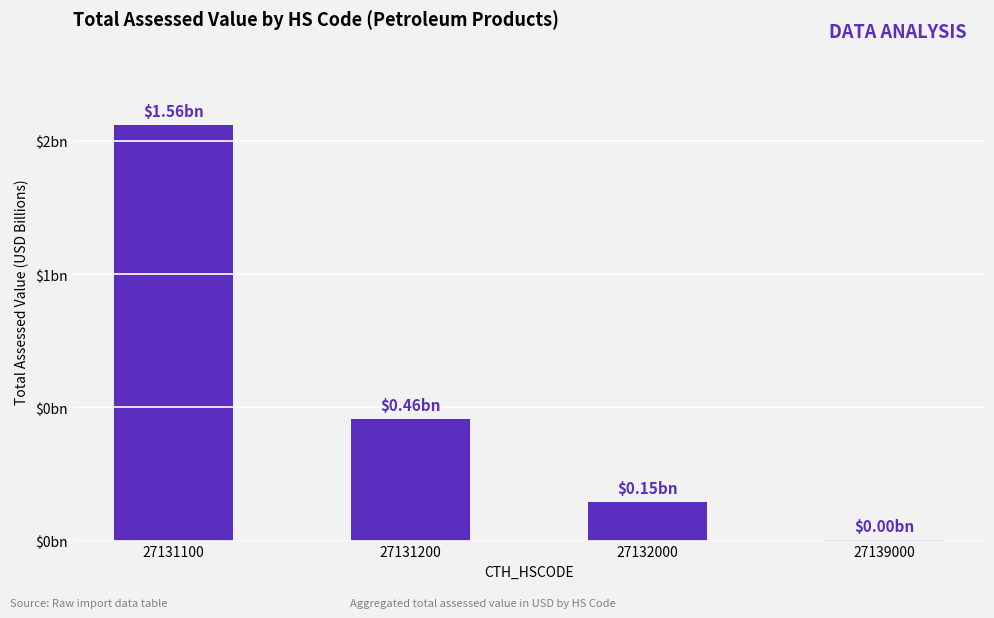

What is the value of the 1st bar from the left?

1.6